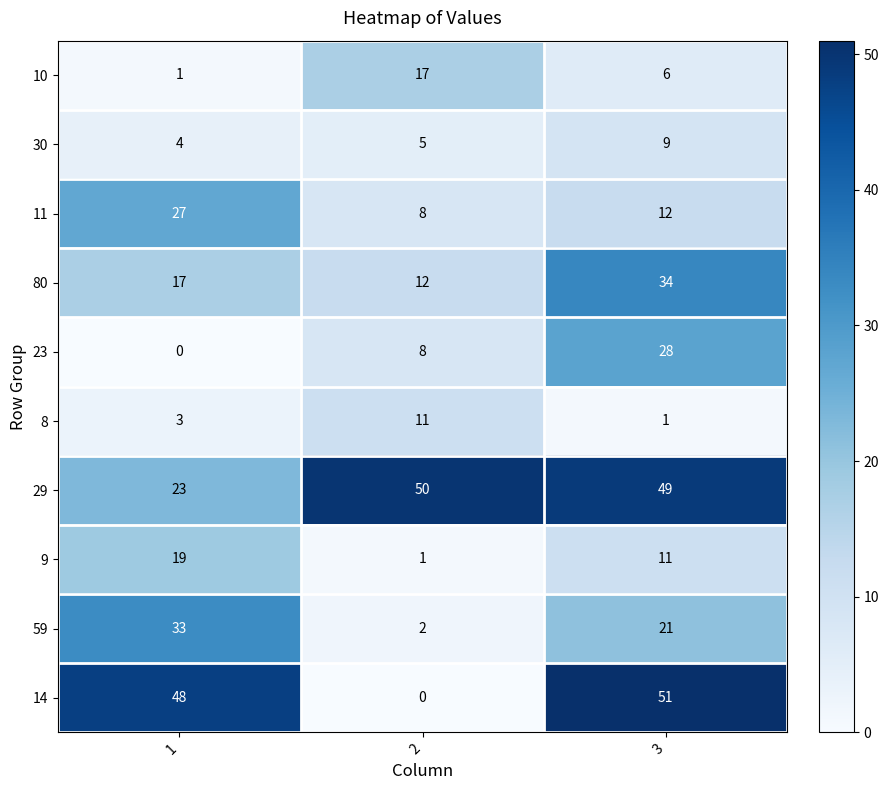

Which series has the largest total across all categories?

29